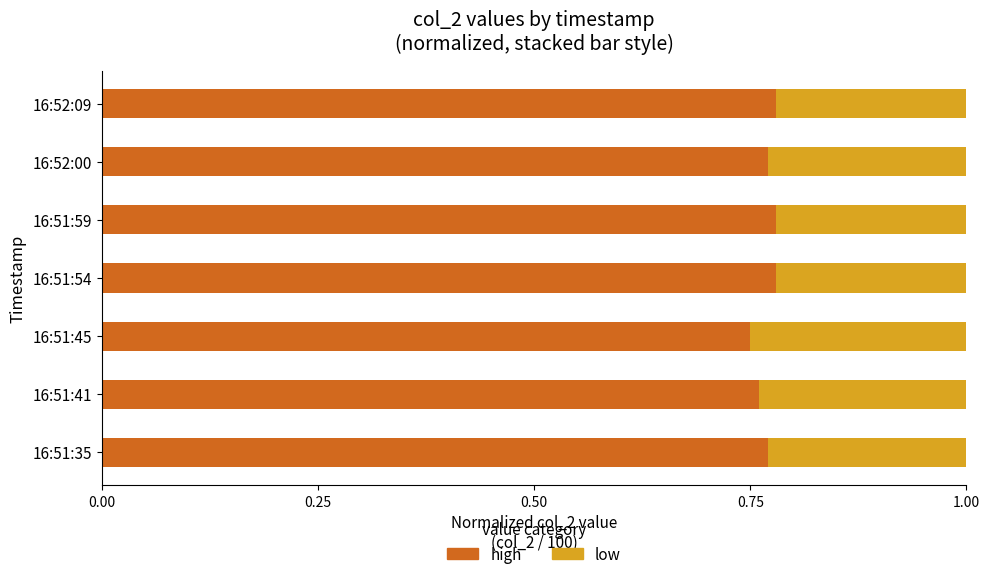

List the series in order of their overall mean, highest first.

high, low